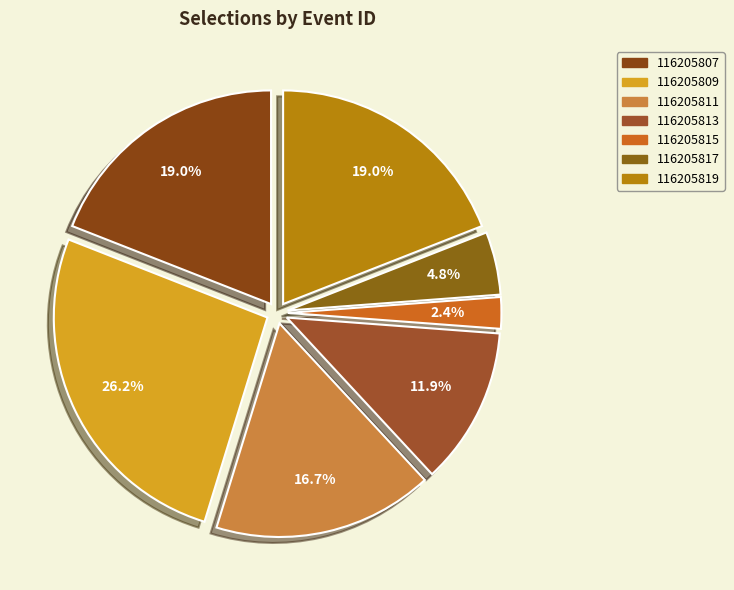

Rank the categories by value from highest to lowest.

116205809, 116205807, 116205819, 116205811, 116205813, 116205817, 116205815